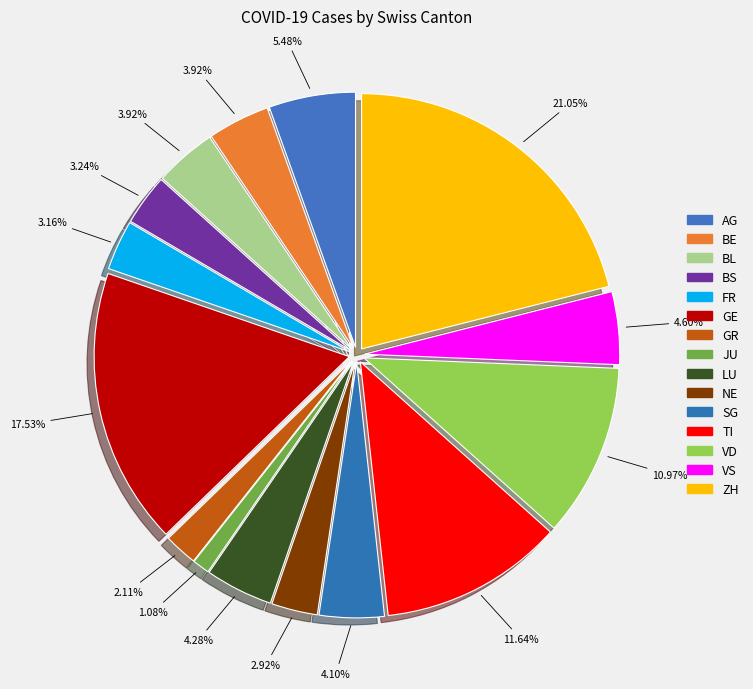

What is the total percentage of NE and JU?

4.0%